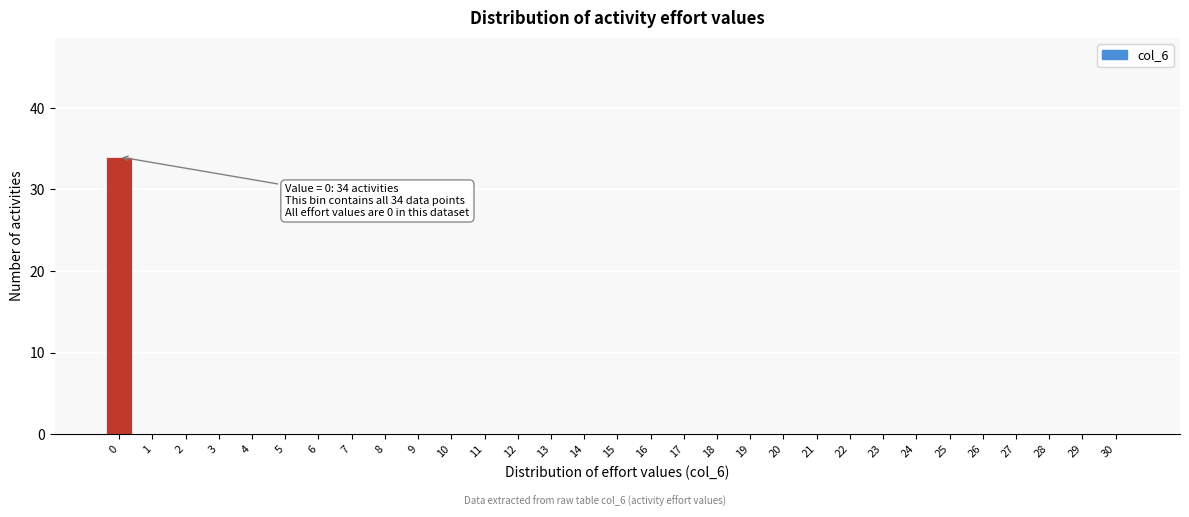

The chart shows a value of 0 at 28. True or false?

True